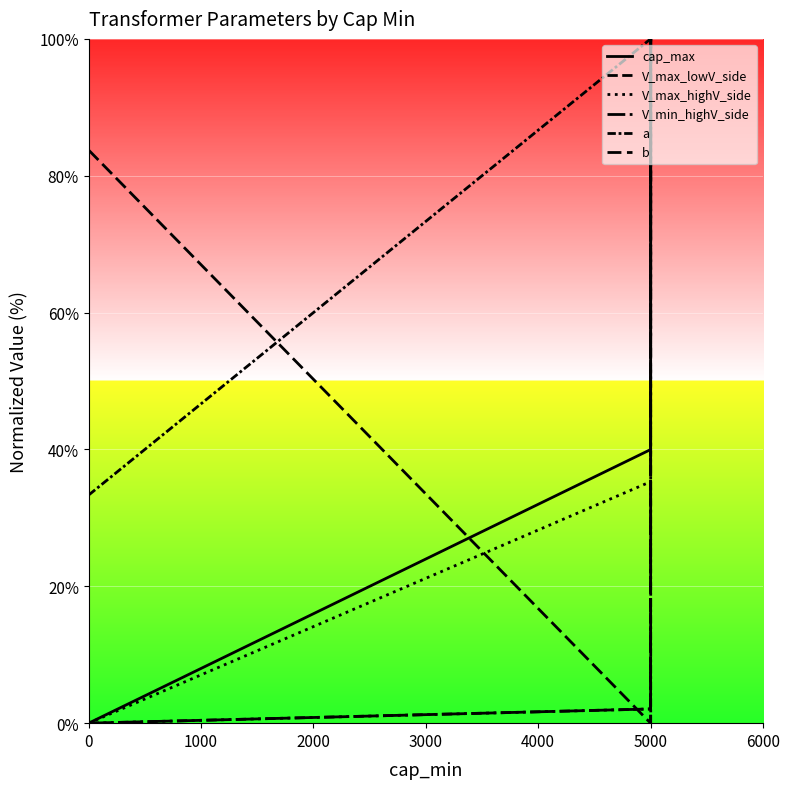

What is the difference between the maximum and second lowest values in the b series?

16.2